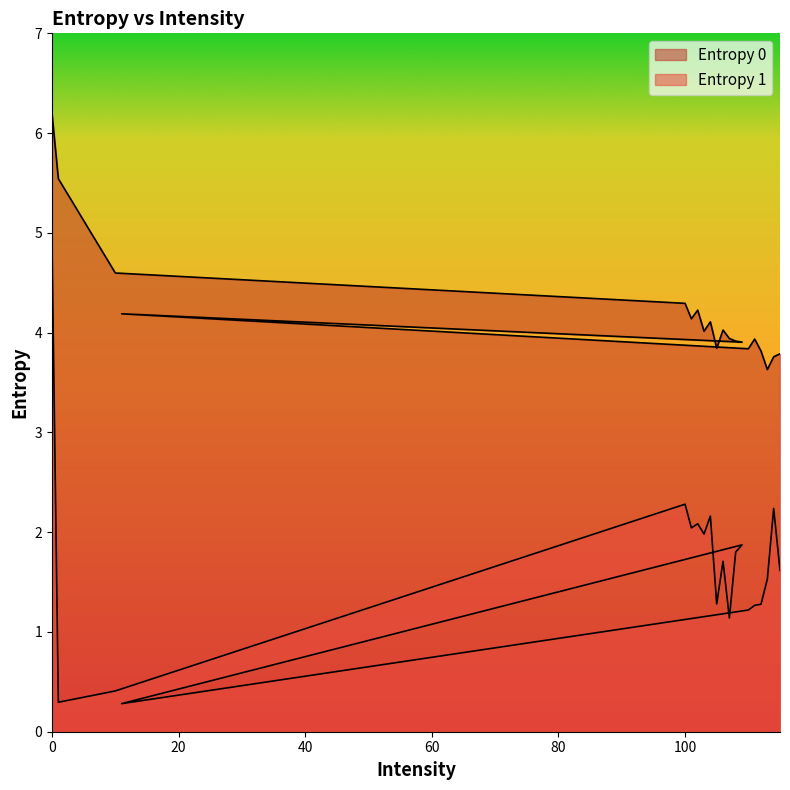

True or false: Entropy 1 and Entropy 0 intersect in this chart.

False